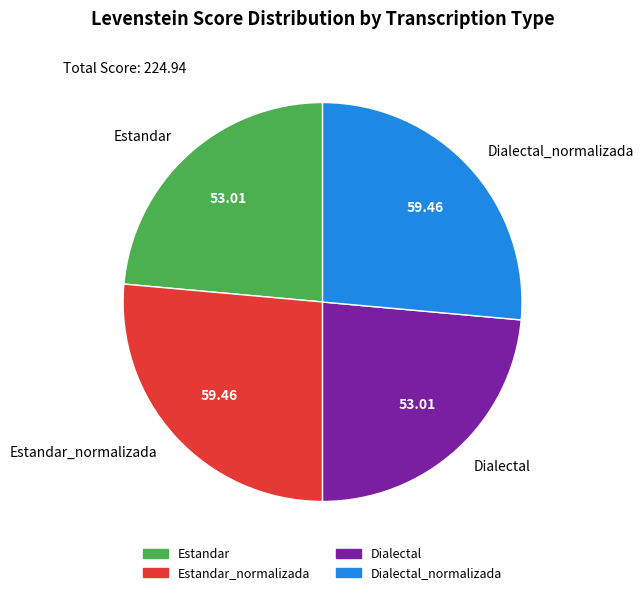

Approximately how many times larger is the value at Estandar_normalizada compared to Dialectal?

1.1